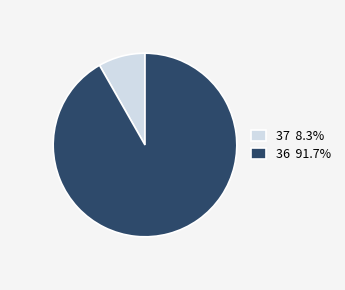

Is it true that 36 is 99% of the pie?

False